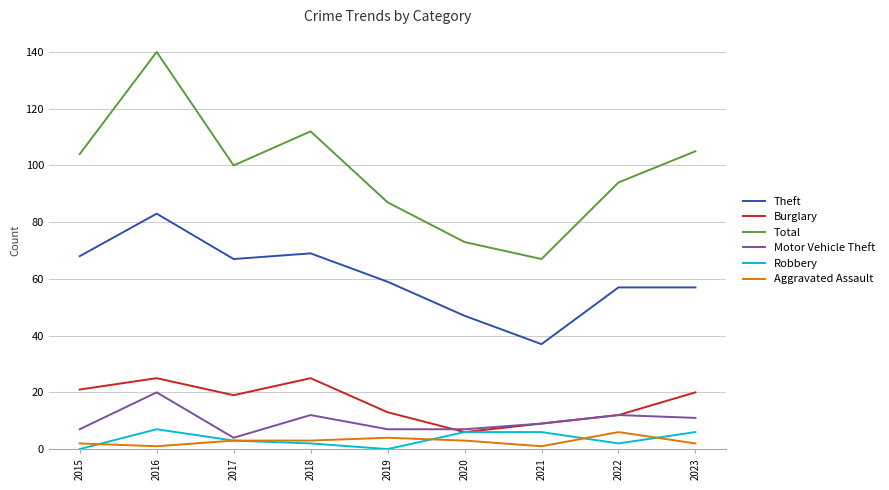

True or false: Theft and Burglary cross at least once.

False